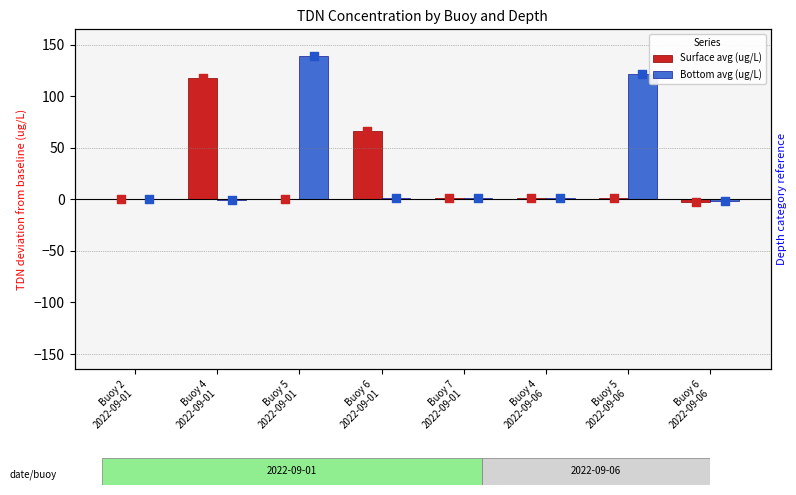

Which series contains the lowest Y value?

Surface avg (ug/L)